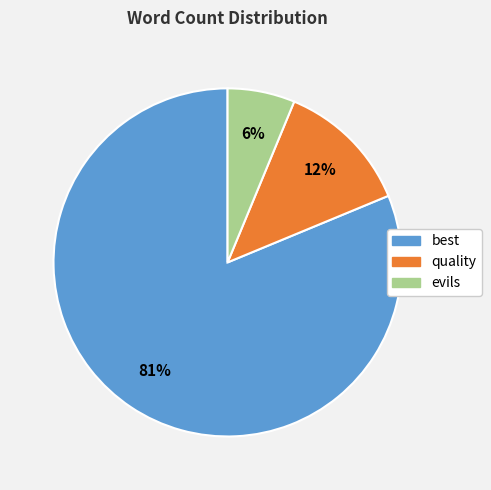

The quality slice represents 12% of the pie. True or false?

True